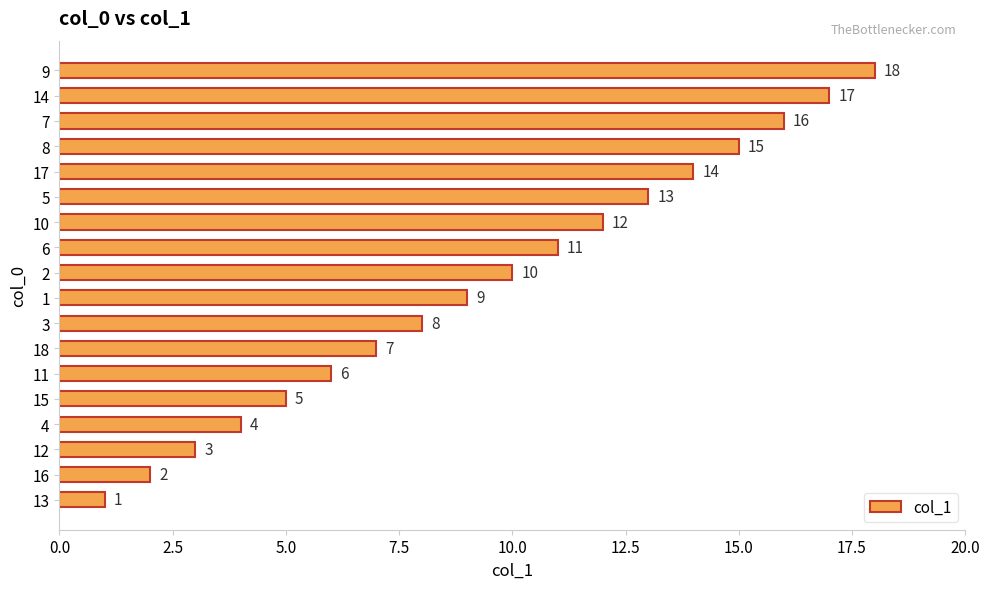

Is it true that the value at 16 is 30?

False